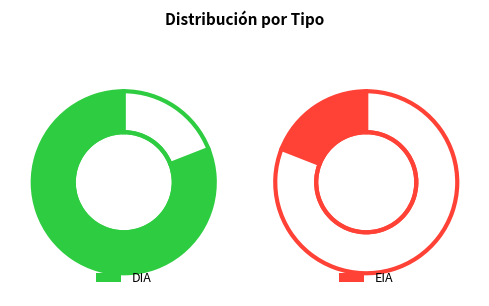

What percentage is the DIA slice, to the nearest percent?

81%